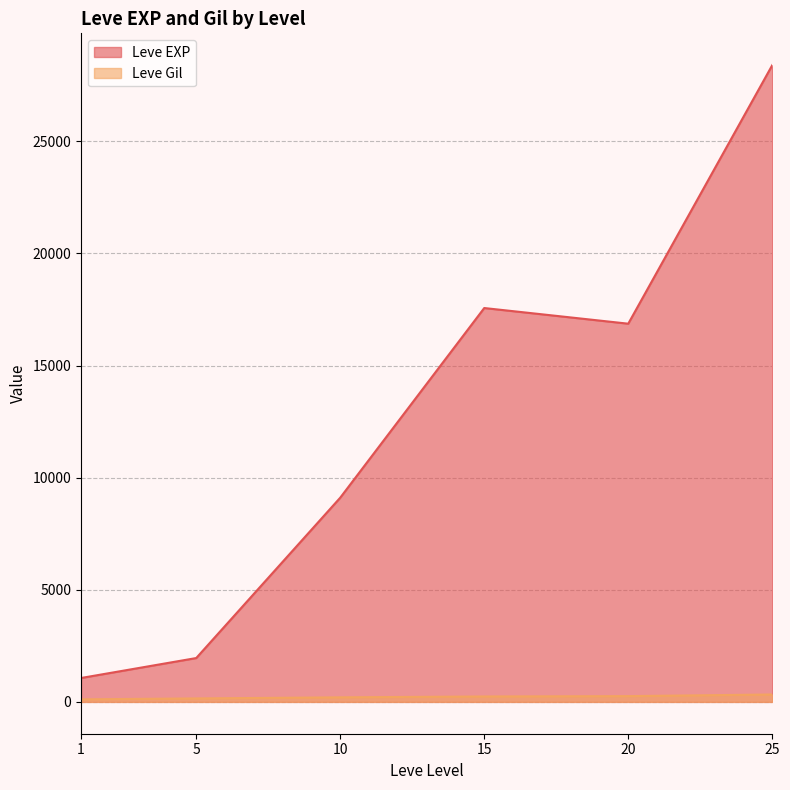

Rank the series at 20 from lowest to highest value.

Leve Gil, Leve EXP